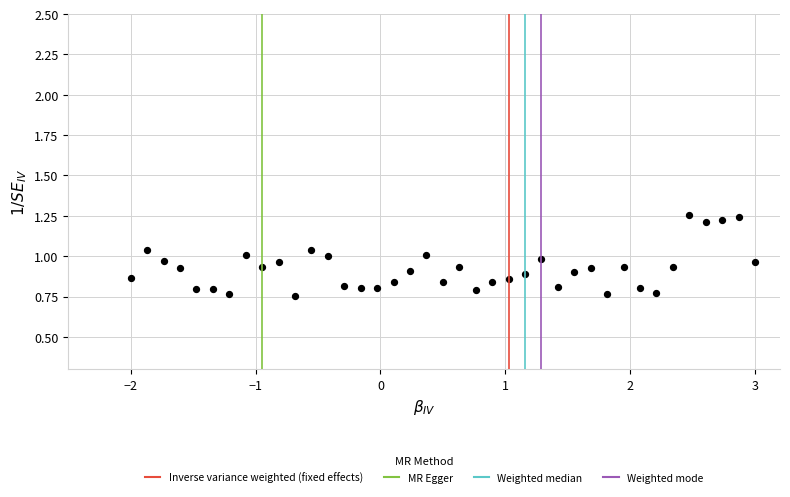

What is the range of Y values (max minus min)?

0.5